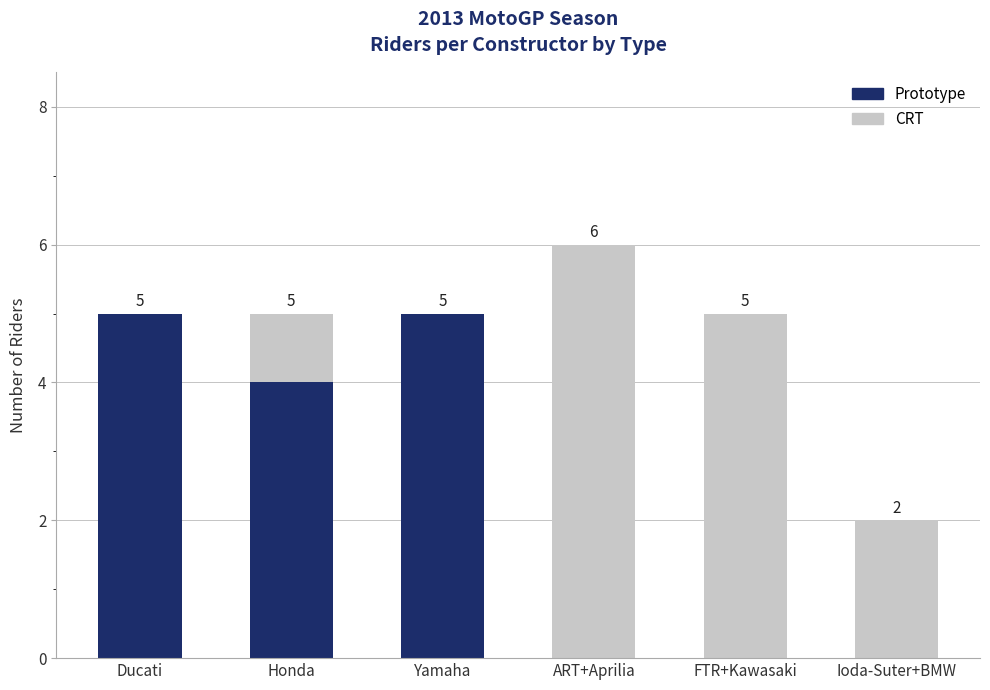

At which category is the sum across all series the highest?

ART+Aprilia